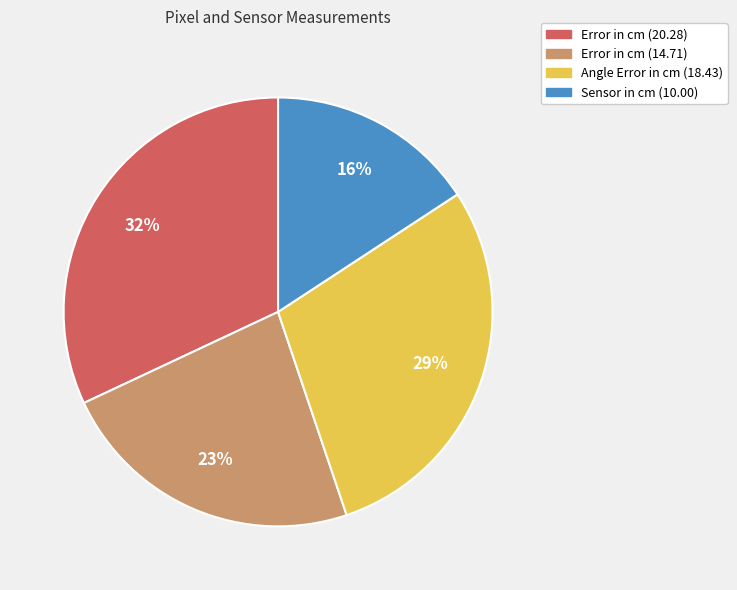

How many segments does this pie chart have?

4